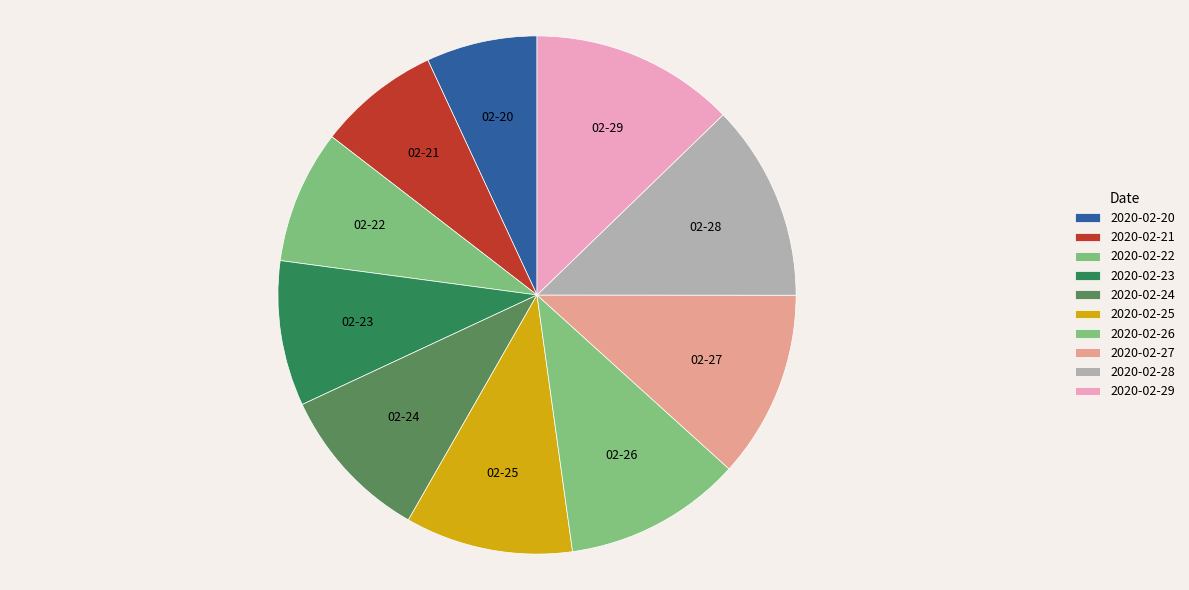

Is 2020-02-26 the majority of the pie?

No